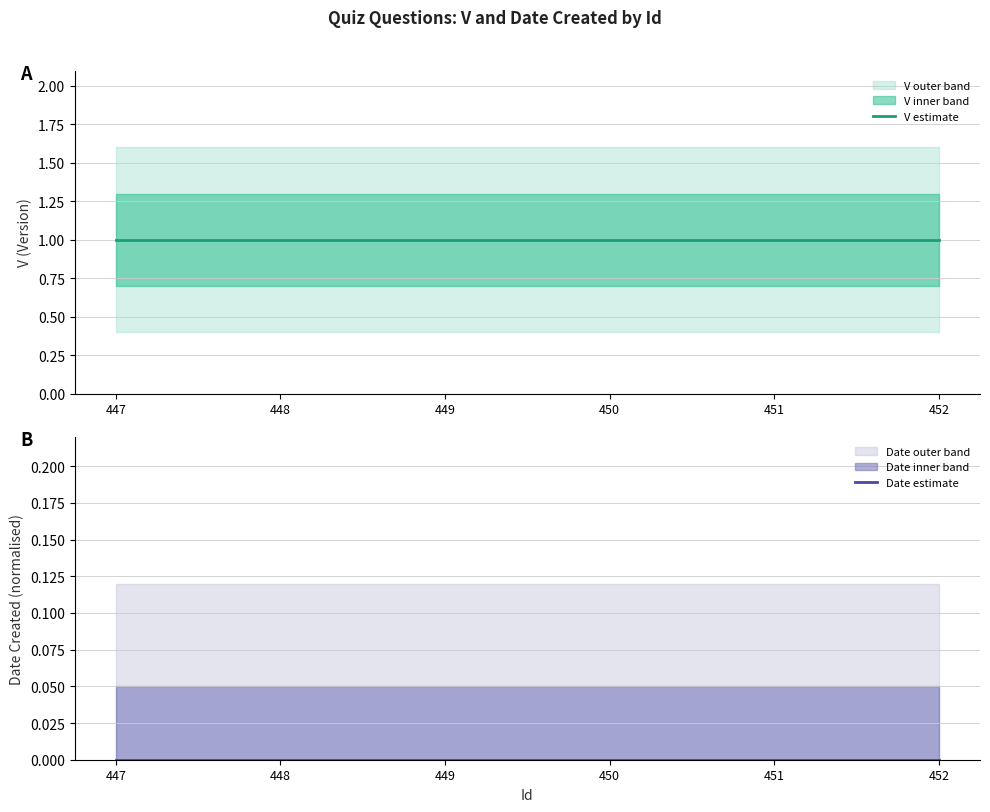

Reading right to left, extract all data points from this chart.

V estimate: 452=1	451=1	450=1	449=1	448=1	447=1
Date estimate: 452=0	451=0	450=0	449=0	448=0	447=0